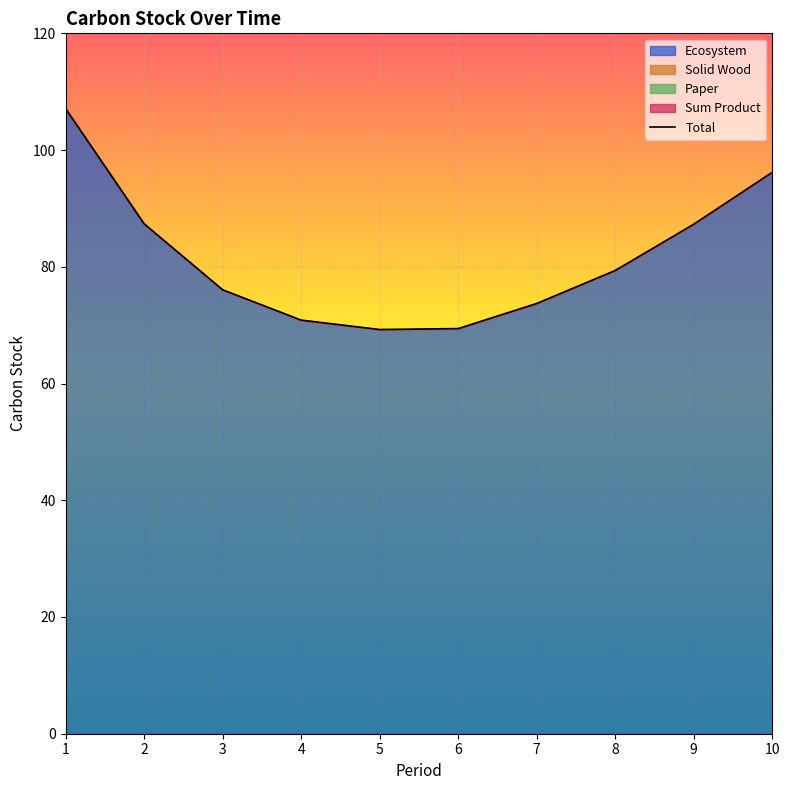

What is the total value across all series at 7?

73.7